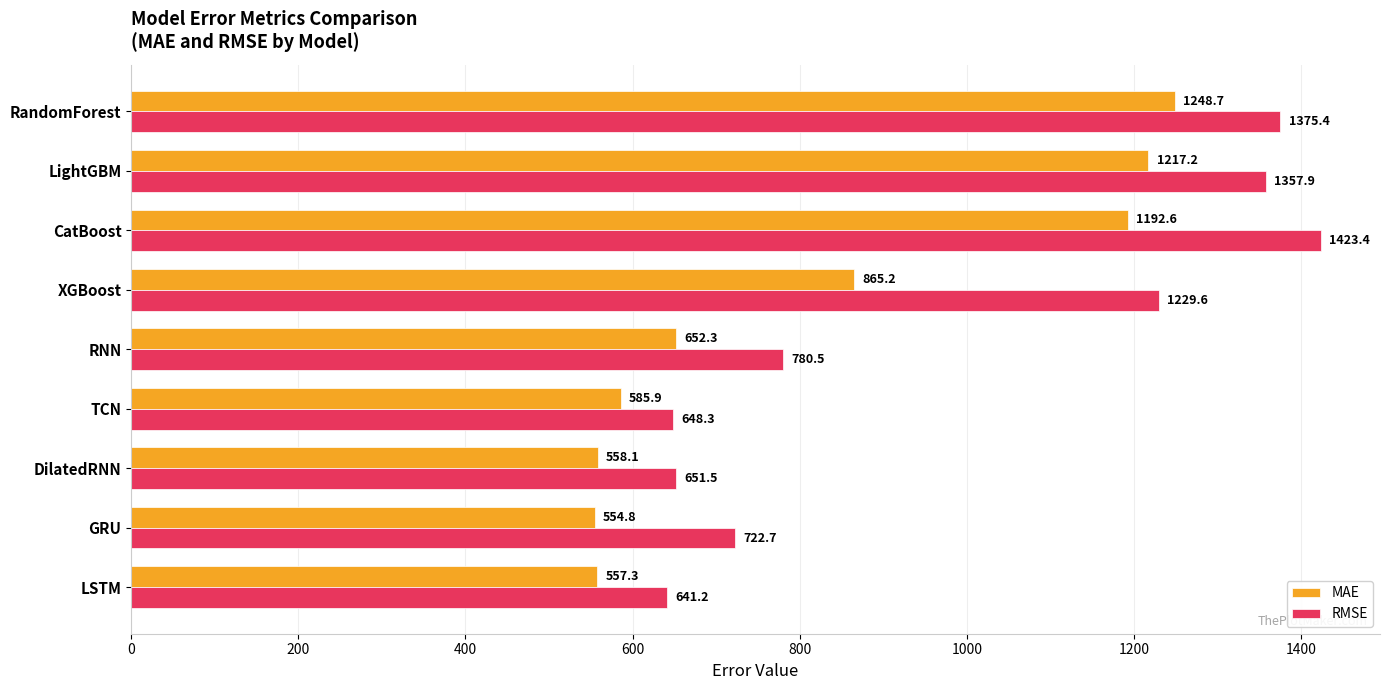

Rank the series at DilatedRNN from highest to lowest value.

RMSE, MAE